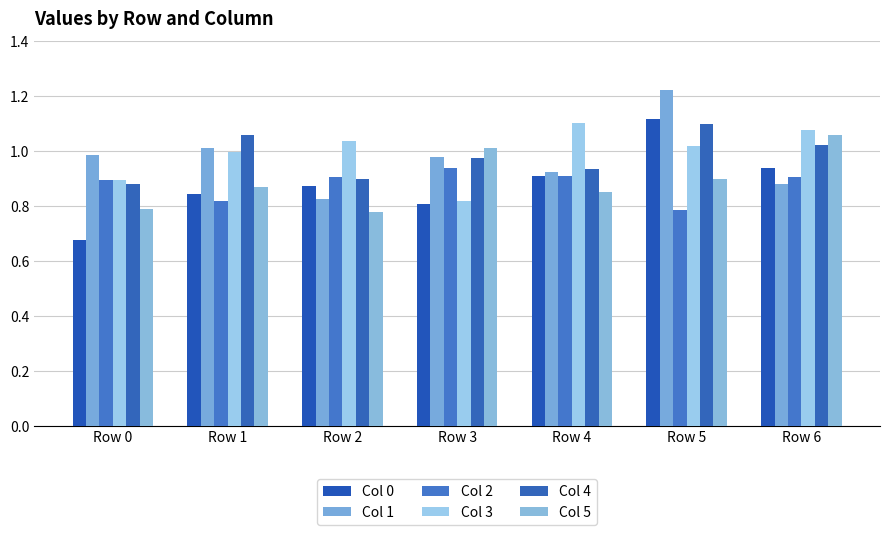

What is the total value across all series at Row 1?

5.6